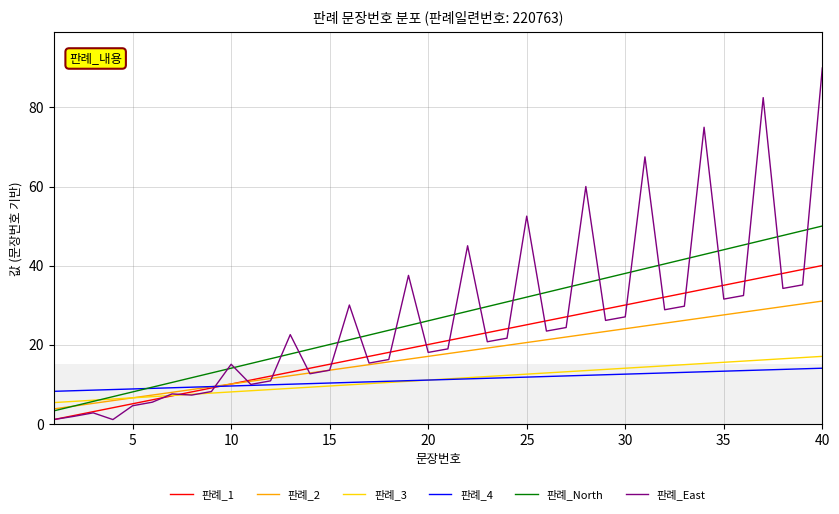

What is the maximum value shown in the chart?

90.0